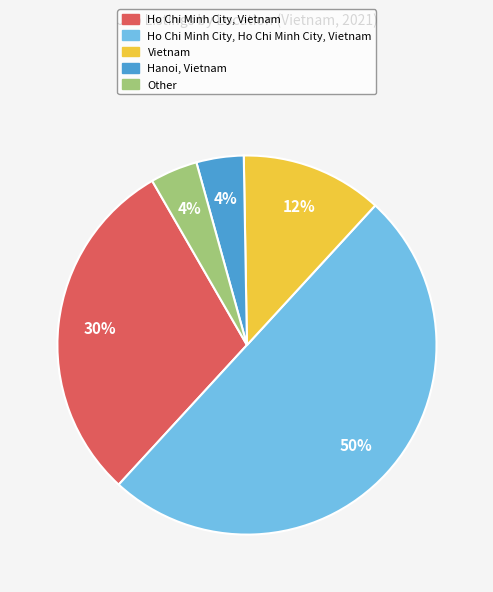

Which category has the biggest portion of the pie?

Ho Chi Minh City, Ho Chi Minh City, Vietnam